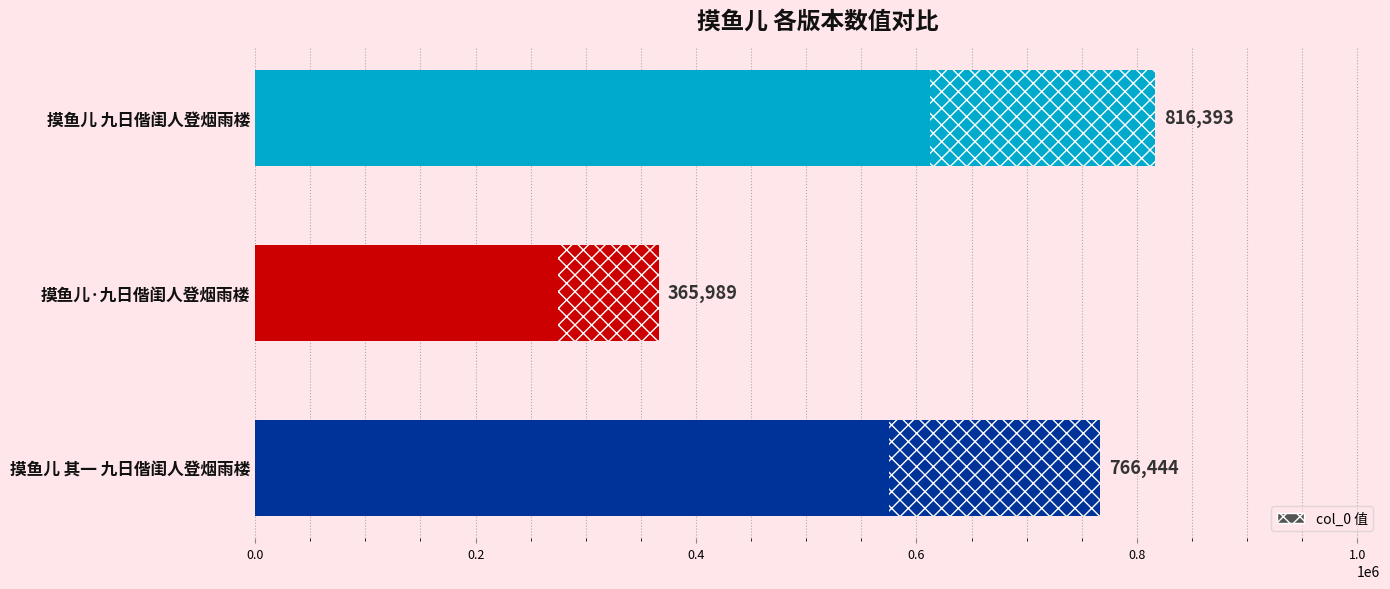

Rank the categories by value from lowest to highest.

摸鱼儿·九日偕闺人登烟雨楼, 摸鱼儿 其一 九日偕闺人登烟雨楼, 摸鱼儿 九日偕闺人登烟雨楼